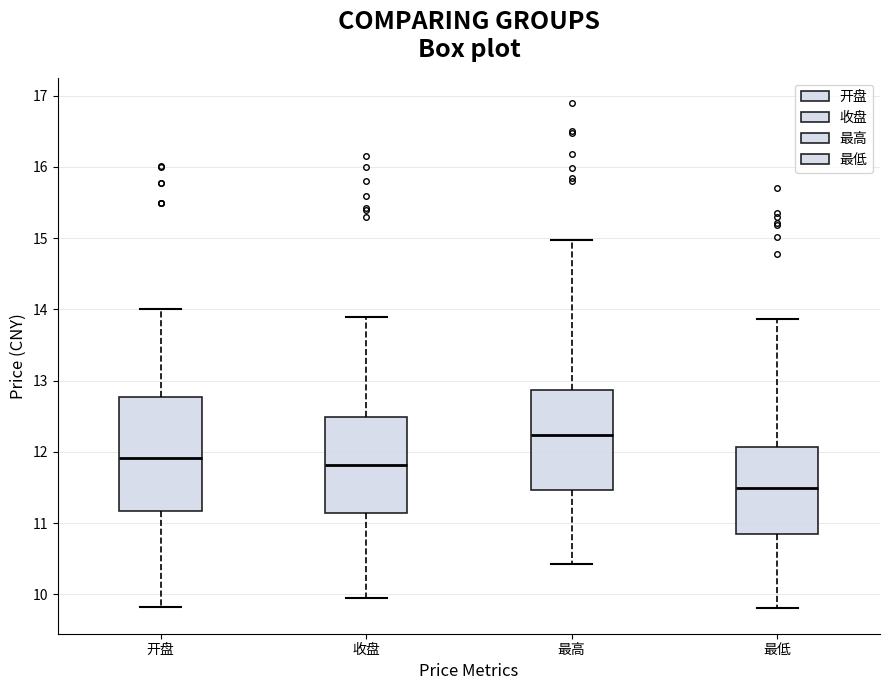

Where is the upper edge of the box for 开盘 on the y-axis? The values are not printed on the chart, so give them approximately, as read against the axis.

12.8